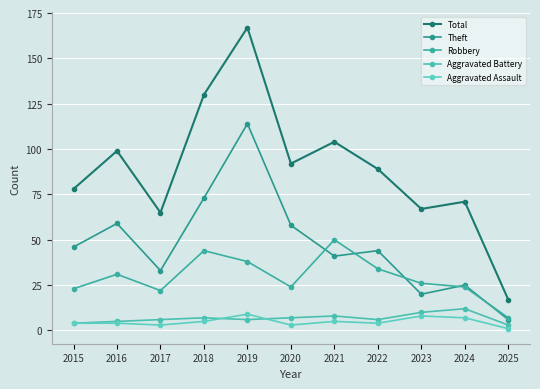

True or false: Aggravated Battery has more than 0 interior local peaks.

True